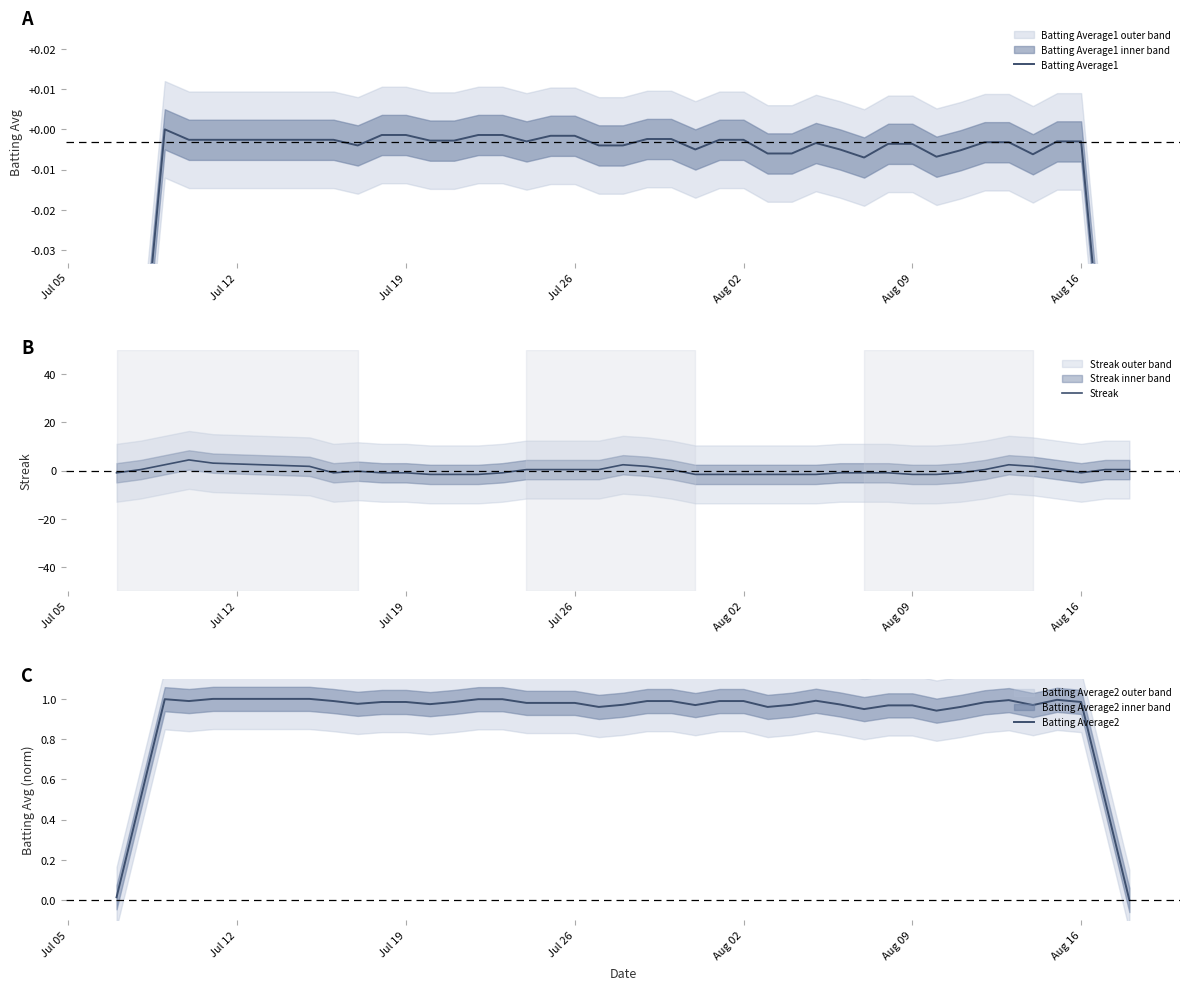

True or false: Batting Average2 has a value of 0.5 at Aug 02.

False